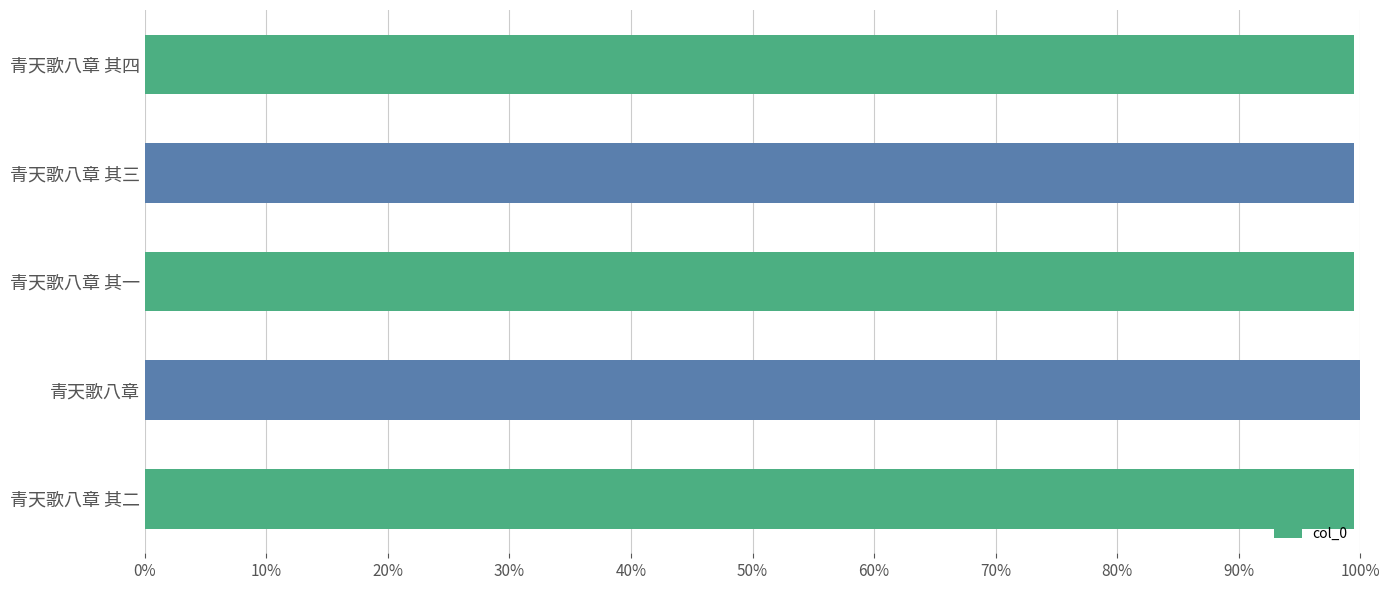

Reading top to bottom, what are all the values shown in this chart?

青天歌八章 其四=99.5	青天歌八章 其三=99.5	青天歌八章 其一=99.5	青天歌八章=100.0	青天歌八章 其二=99.5